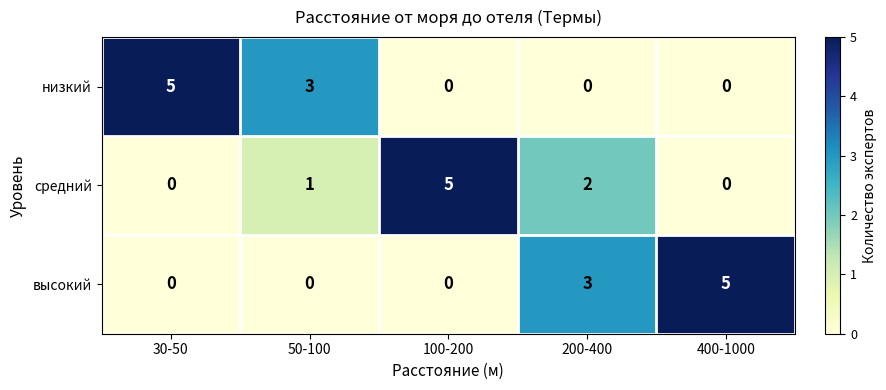

Reading left to right, transcribe all the data shown in this chart.

низкий: 5	3	0	0	0
средний: 0	1	5	2	0
высокий: 0	0	0	3	5